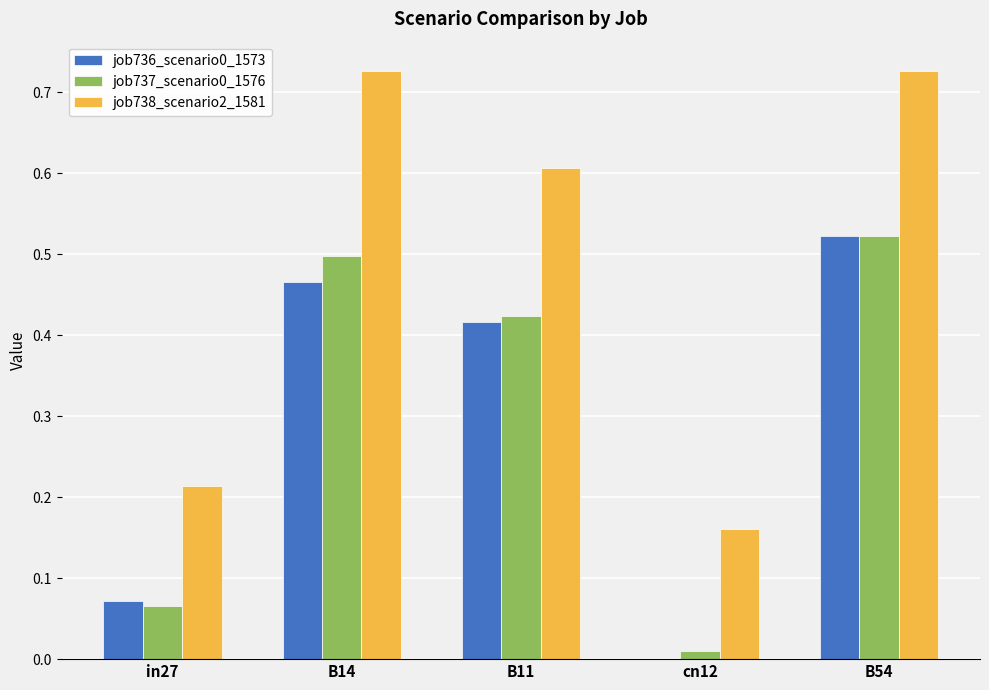

What is the sum of all job736_scenario0_1573 values?

1.5